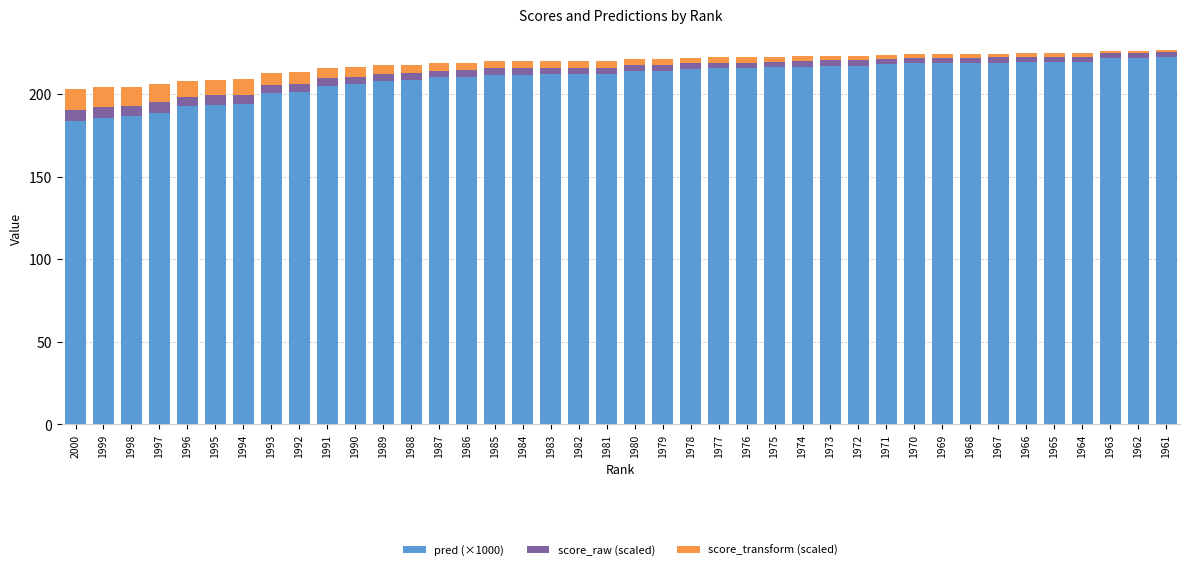

How many values in the pred (×1000) series exceed 213?

20